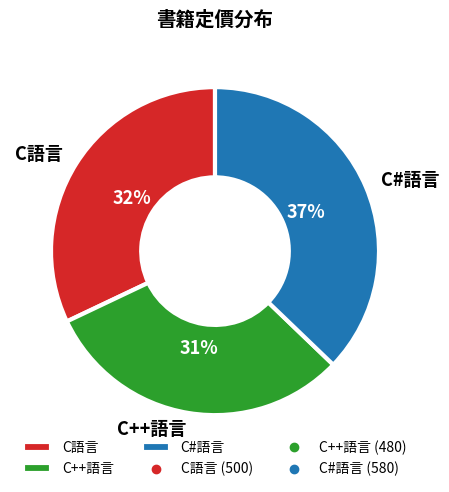

Count the number of slices in the pie.

3